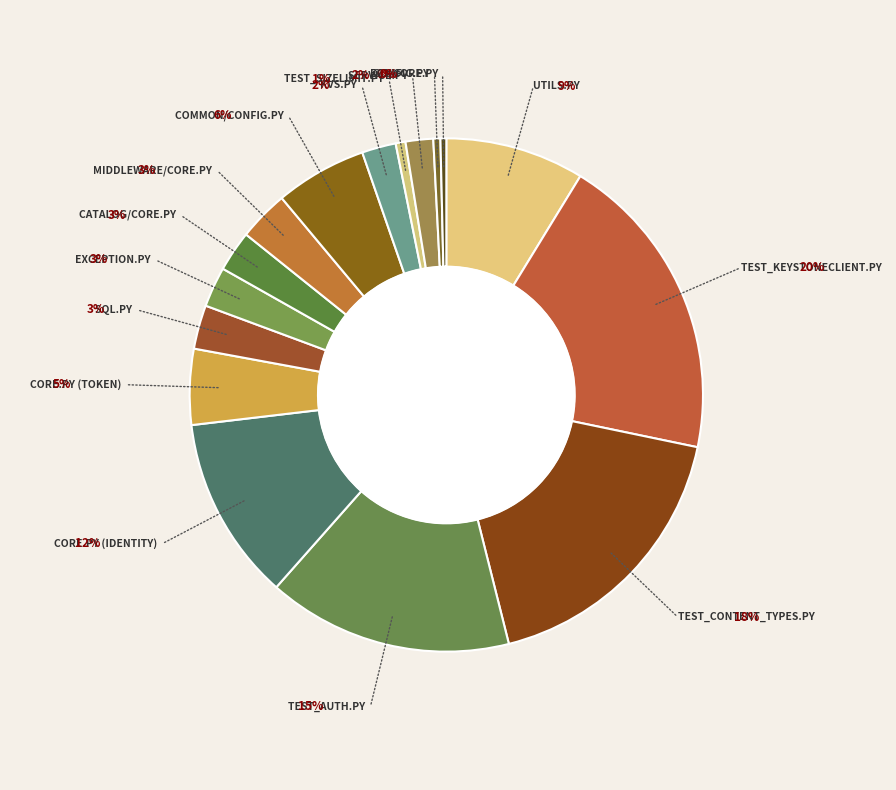

What portion of the pie excludes common/config.py?

94.2%